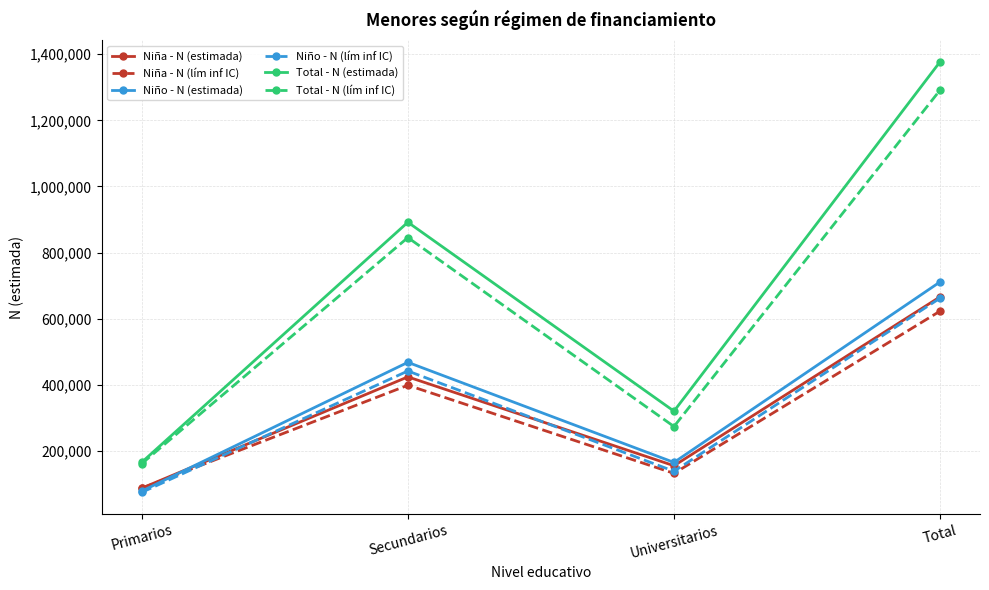

What is the maximum value for Niño - N (lím inf IC)?

661988